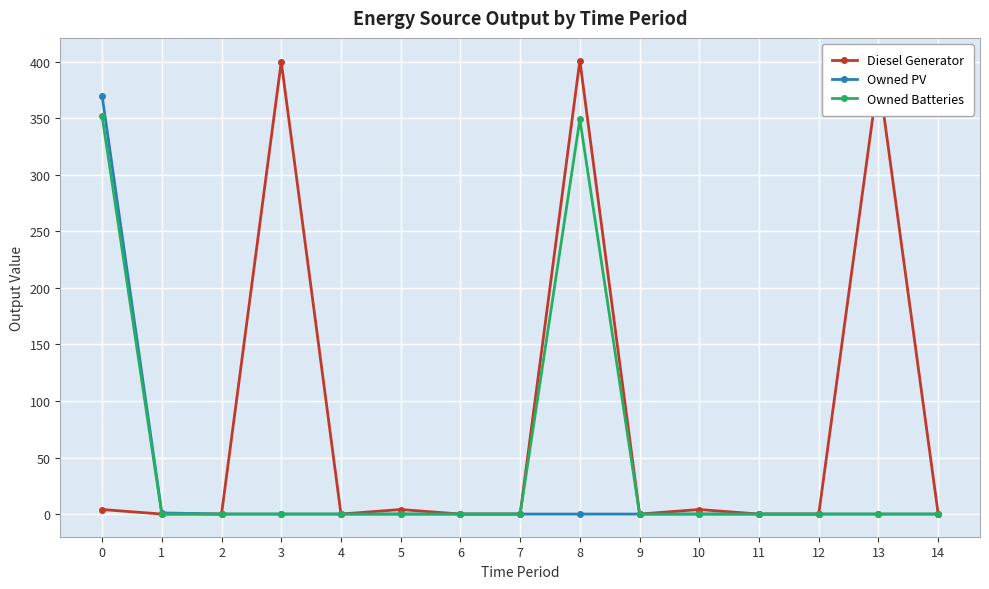

List the series in order of their peak value, highest first.

Diesel Generator, Owned PV, Owned Batteries